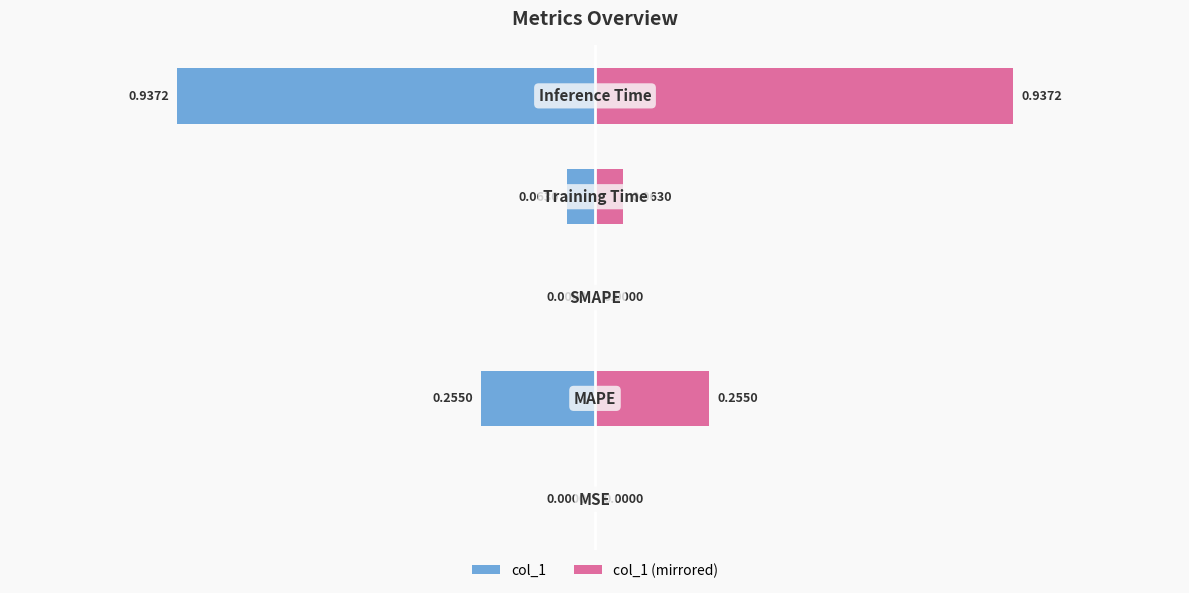

Rank the categories by value from lowest to highest.

SMAPE, MSE, Training Time, MAPE, Inference Time